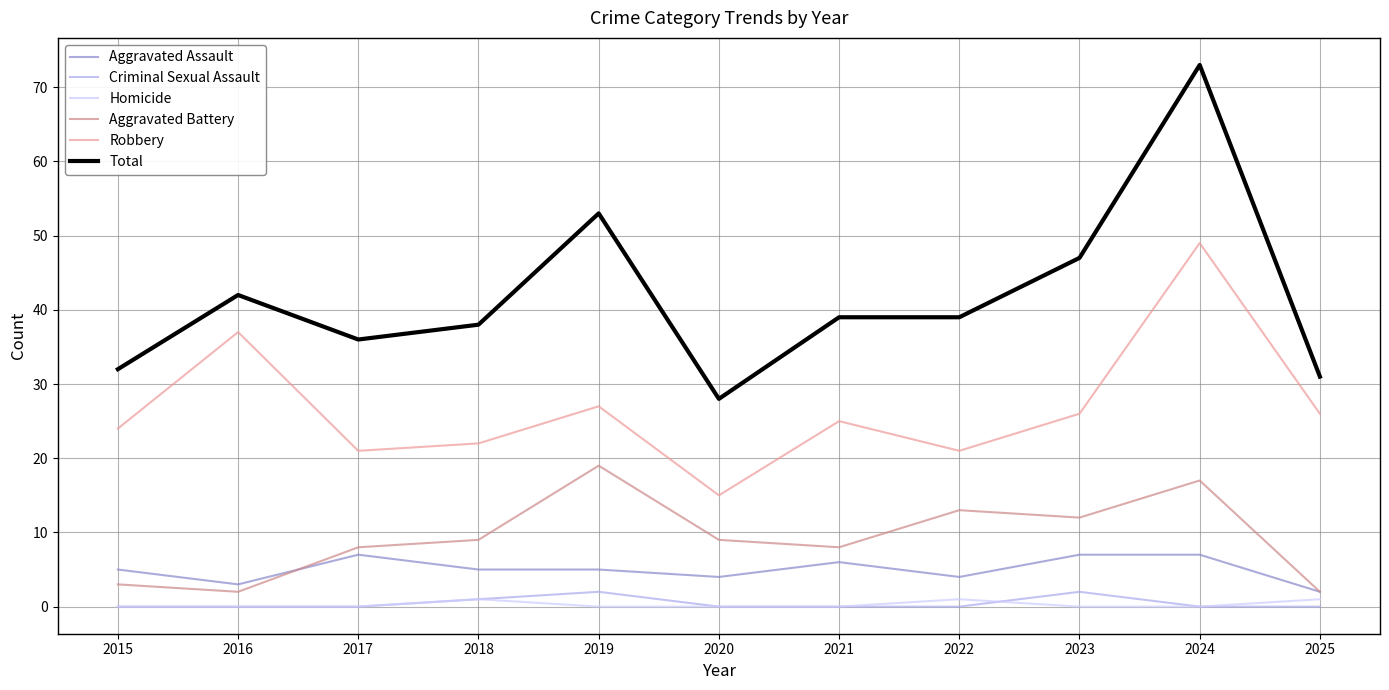

How many lines are shown in the chart?

6